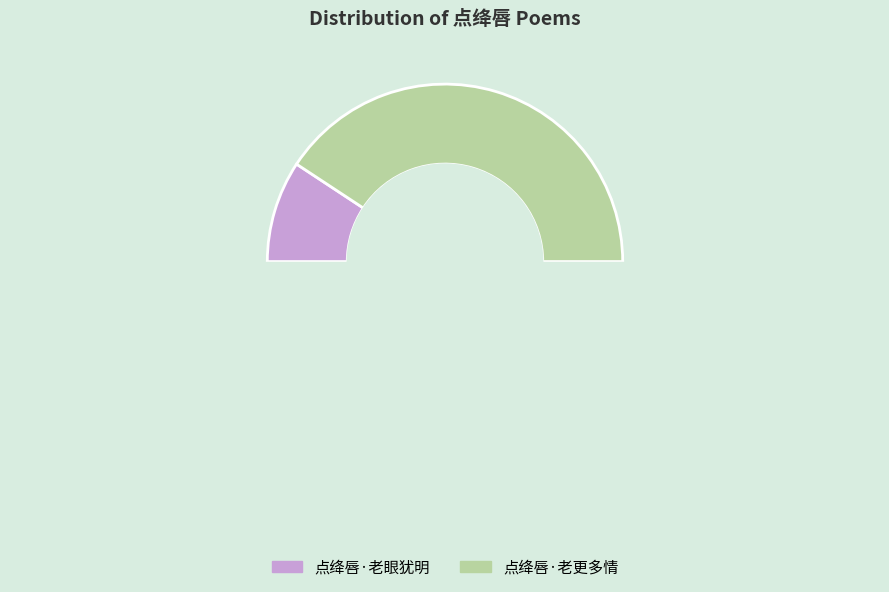

Does 点绛唇·老眼犹明 account for over 50% of the chart?

No